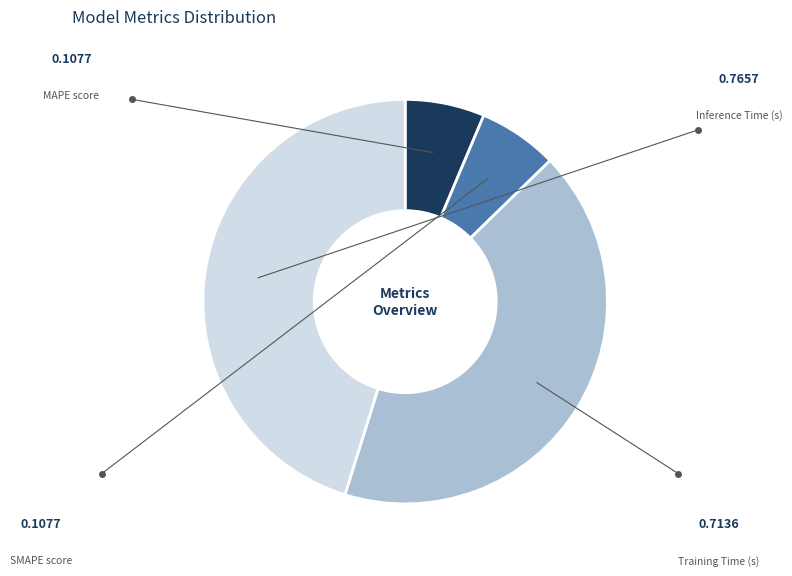

Does Inference Time account for over 50% of the chart?

No